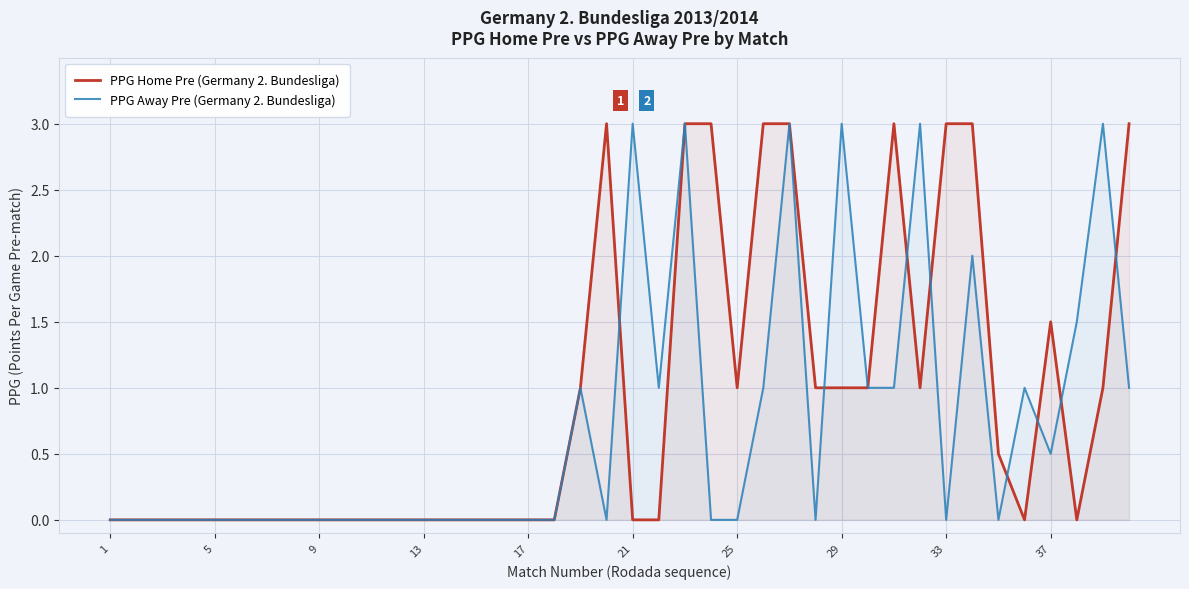

Rank the series at 33 from highest to lowest value.

PPG Home Pre (Germany 2. Bundesliga), PPG Away Pre (Germany 2. Bundesliga)